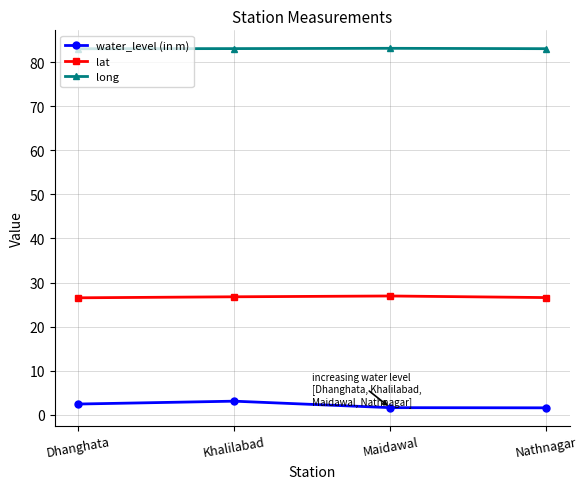

Rank the series by their maximum value, from highest to lowest.

long, lat, water_level (in m)